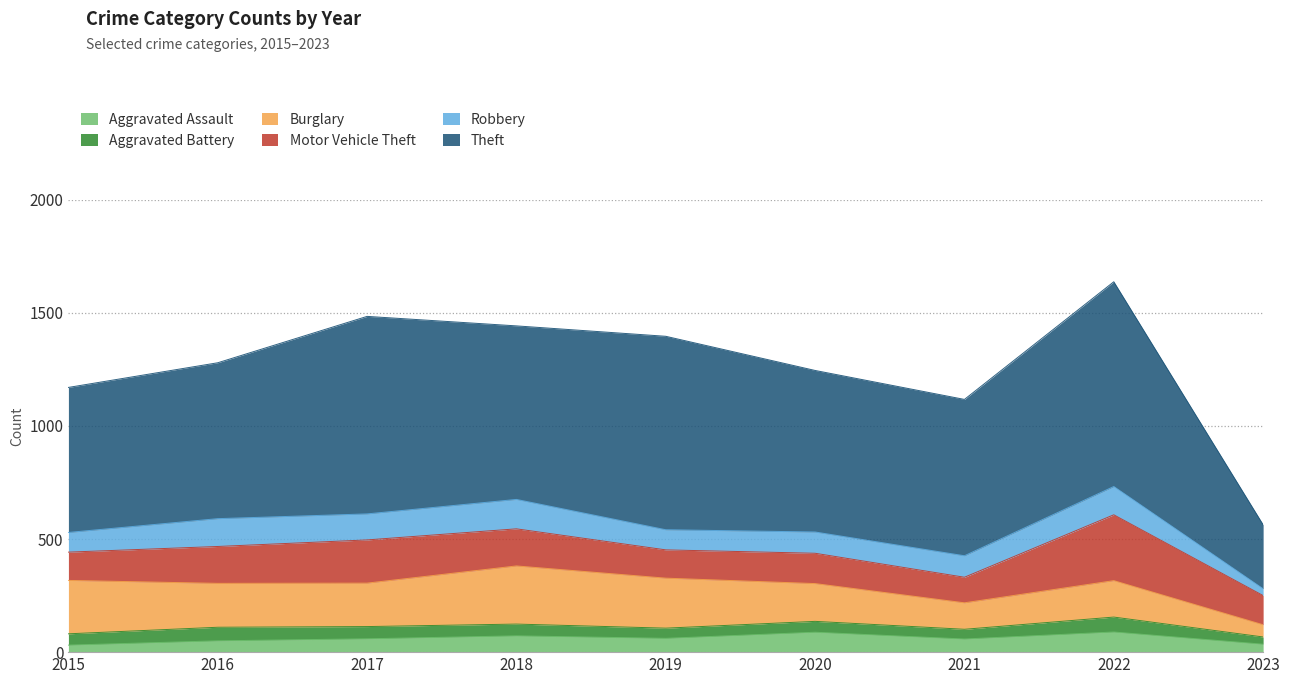

Is the value of Robbery at 2015 greater than the value of Theft at 2020?

No